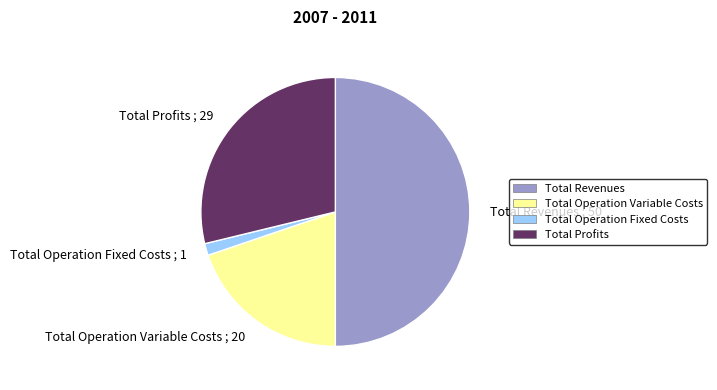

Is it true that Total Revenues ; 50 is 36% of the pie?

False